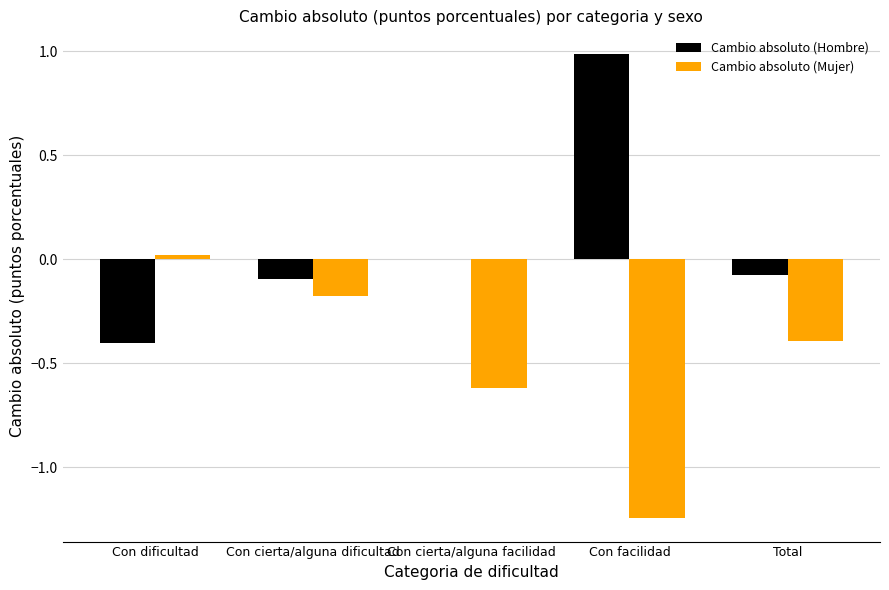

At which label does Cambio absoluto (Mujer) first exceed 0?

Con dificultad